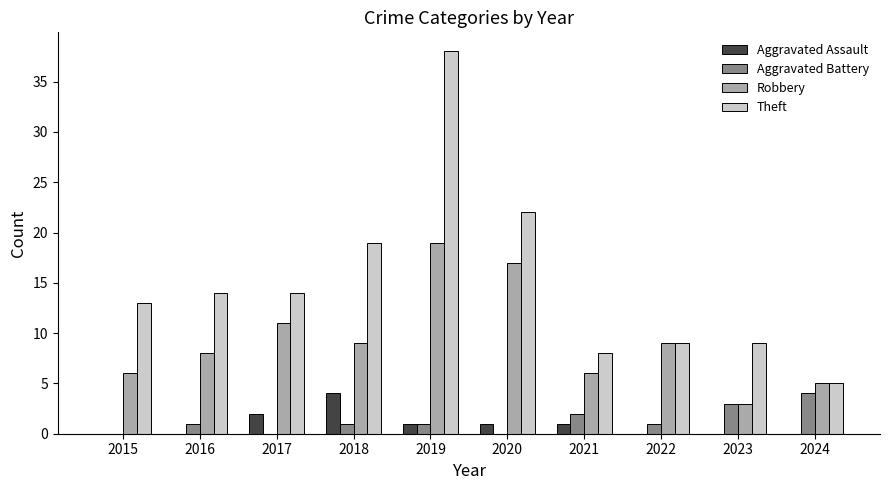

At which label does Theft reach its peak?

2019